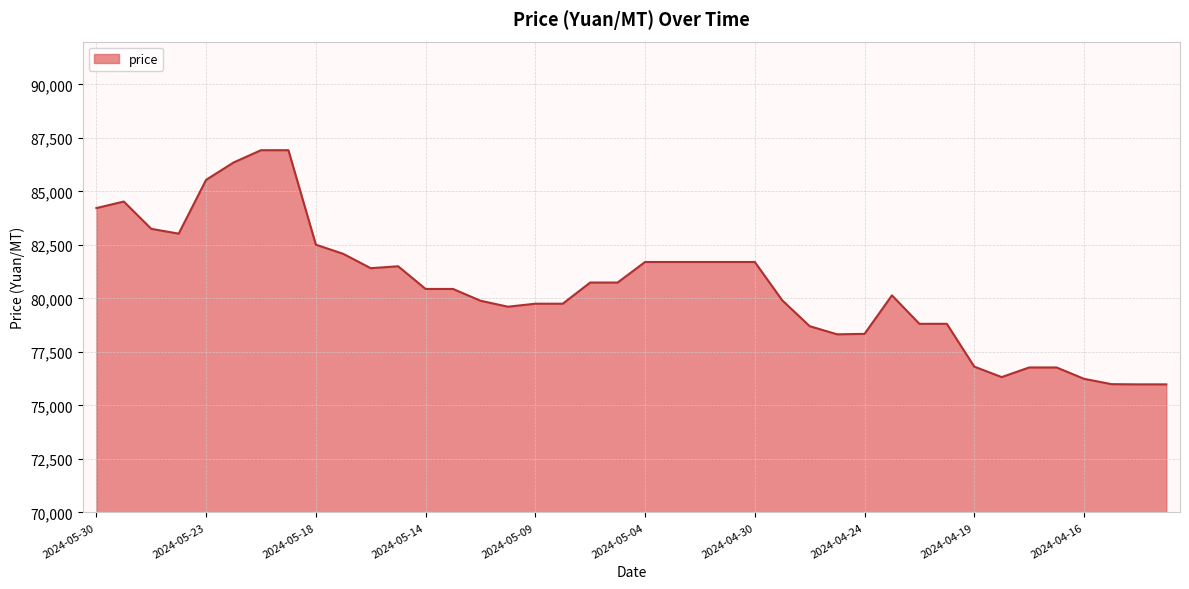

What is the minimum value shown in the chart?

75980